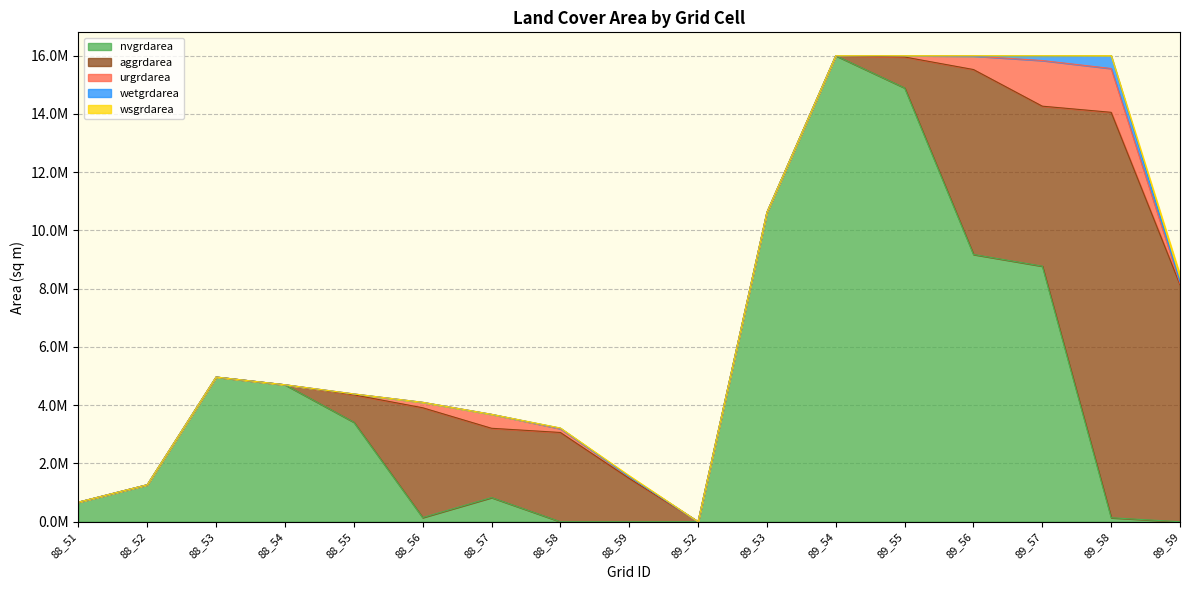

Reading left to right, extract all data points from this chart.

nvgrdarea: 88_51=672300	88_52=1269900	88_53=4968000	88_54=4702500	88_55=3417300	88_56=143100	88_57=829800	88_58=0	88_59=0	89_52=1800	89_53=10621800	89_54=16000200	89_55=14893200	89_56=9175500	89_57=8774100	89_58=136800	89_59=0
aggrdarea: 88_51=0	88_52=0	88_53=0	88_54=0	88_55=938700	88_56=3770100	88_57=2378700	88_58=3064500	88_59=1485900	89_52=0	89_53=0	89_54=0	89_55=1062000	89_56=6349500	89_57=5492700	89_58=13919400	89_59=8139600
urgrdarea: 88_51=0	88_52=0	88_53=0	88_54=0	88_55=31500	88_56=187200	88_57=479700	88_58=129600	88_59=59400	89_52=0	89_53=0	89_54=0	89_55=45000	89_56=462600	89_57=1566900	89_58=1503900	89_59=39600
wetgrdarea: 88_51=0	88_52=0	88_53=0	88_54=0	88_55=0	88_56=0	88_57=0	88_58=18900	88_59=4500	89_52=0	89_53=0	89_54=0	89_55=0	89_56=0	89_57=154800	89_58=441900	89_59=62100
wsgrdarea: 88_51=0	88_52=0	88_53=0	88_54=0	88_55=0	88_56=0	88_57=0	88_58=5400	88_59=32400	89_52=0	89_53=0	89_54=0	89_55=0	89_56=11700	89_57=11700	89_58=0	89_59=234000